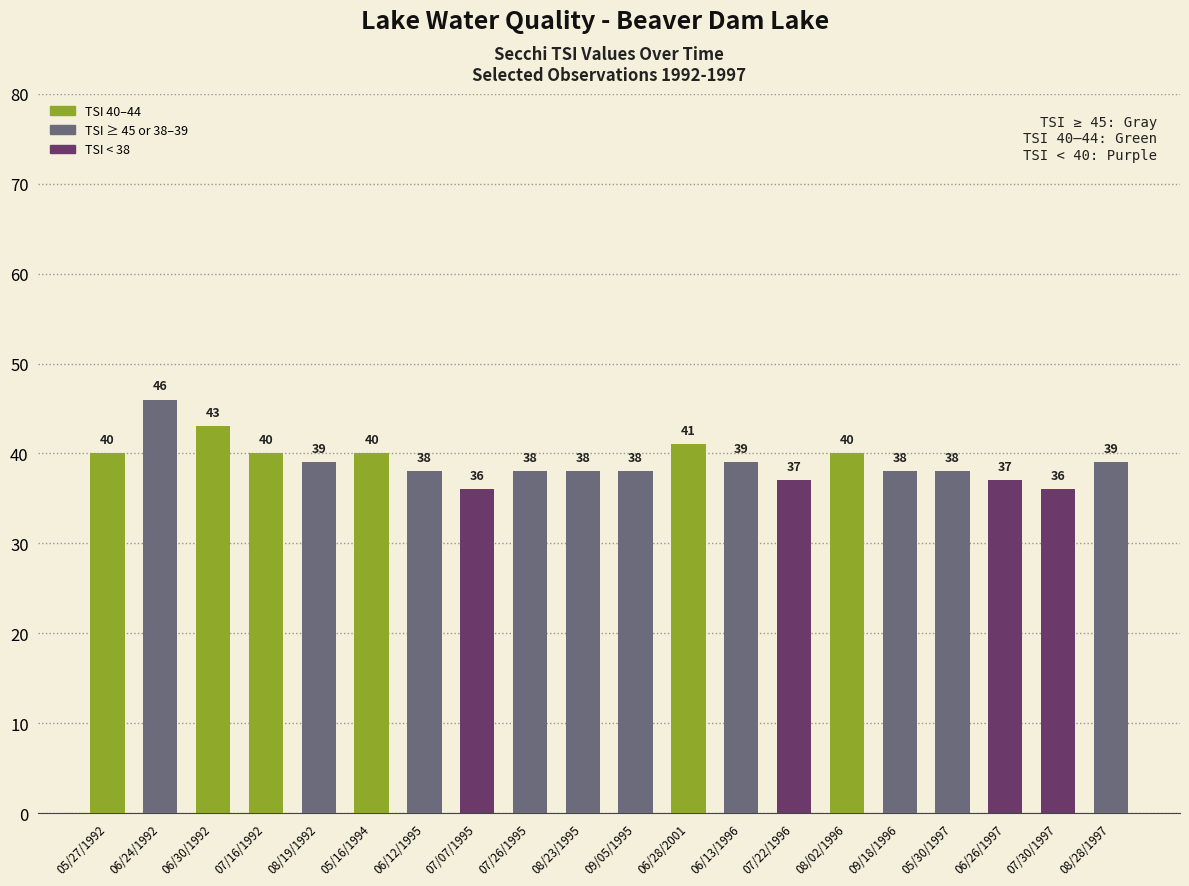

Reading left to right, extract all data points from this chart.

05/27/1992=40	06/24/1992=46	06/30/1992=43	07/16/1992=40	08/19/1992=39	05/16/1994=40	06/12/1995=38	07/07/1995=36	07/26/1995=38	08/23/1995=38	09/05/1995=38	06/28/2001=41	06/13/1996=39	07/22/1996=37	08/02/1996=40	09/18/1996=38	05/30/1997=38	06/26/1997=37	07/30/1997=36	08/28/1997=39